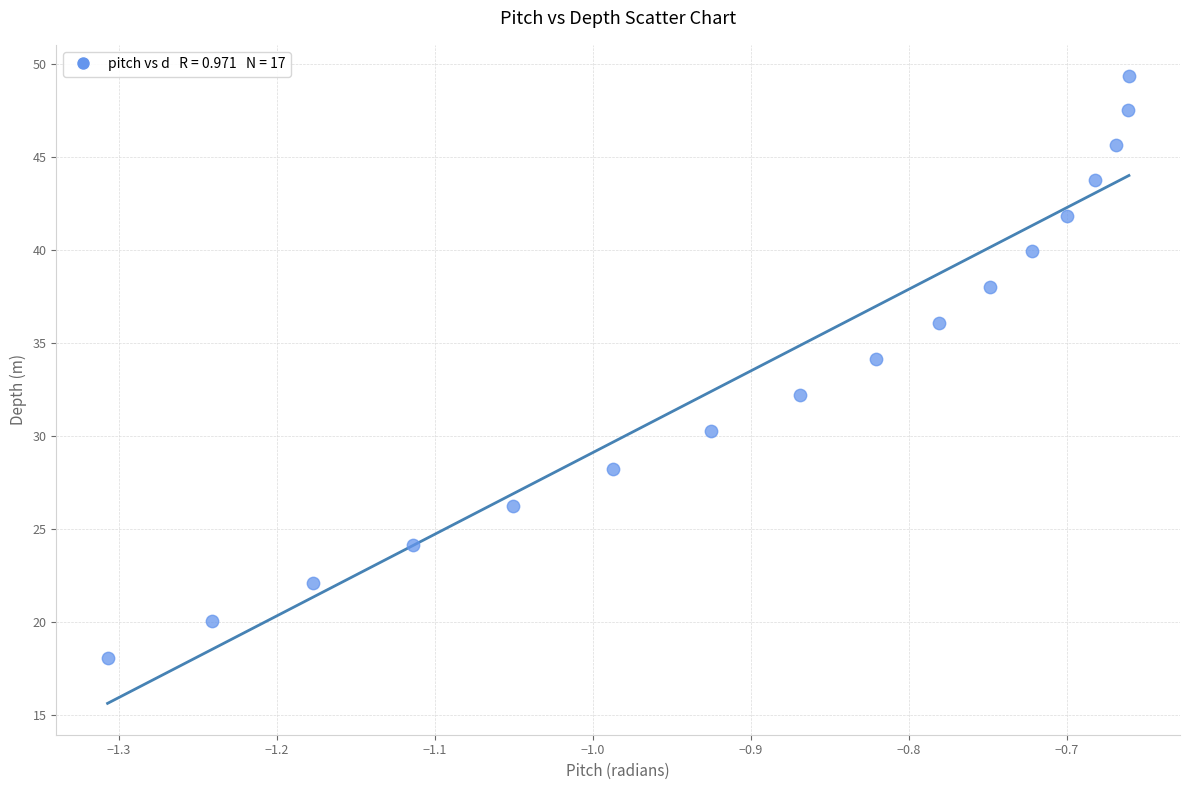

What Y value in the scatter plot is closest to 33?

32.2